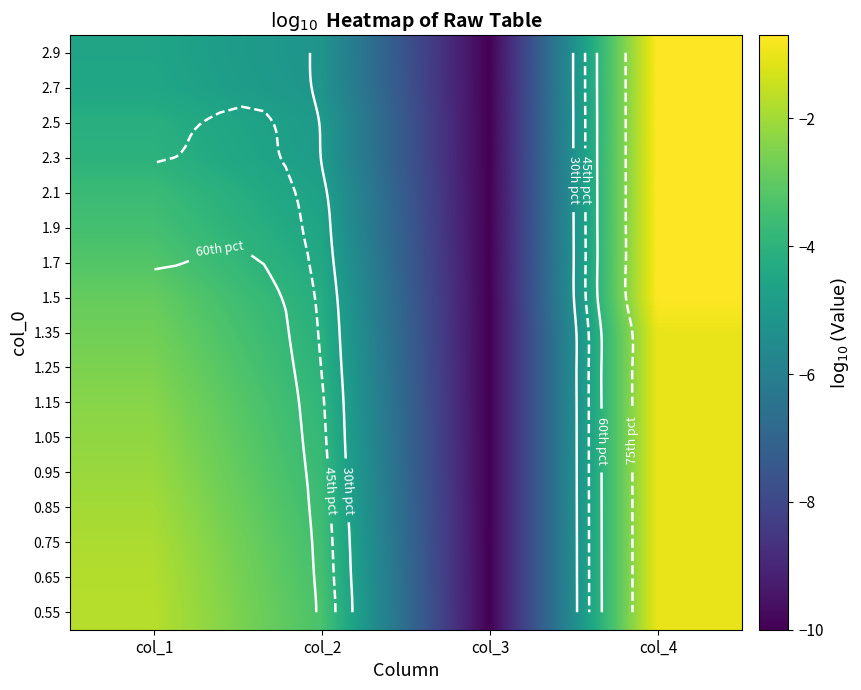

Rank the series by their maximum value, from highest to lowest.

1.5, 1.7, 1.9, 2.1, 2.3, 2.5, 2.7, 2.9, 0.55, 0.65, 0.75, 0.85, 0.95, 1.05, 1.15, 1.25, 1.35